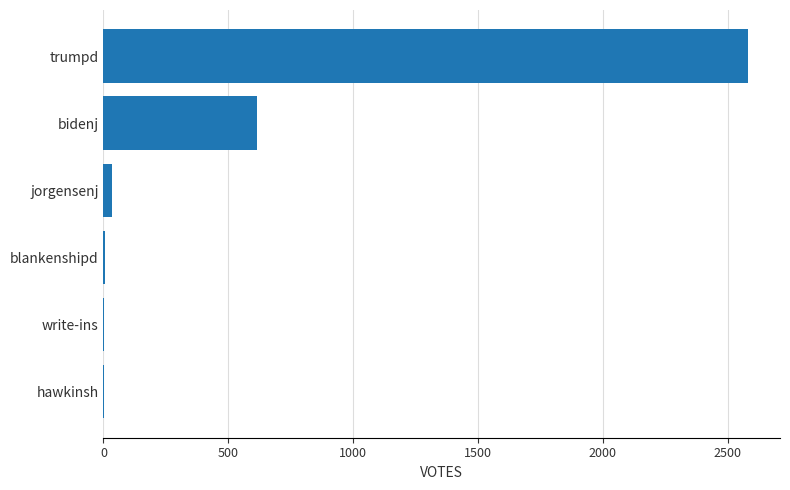

Which category has the highest value across all series?

trumpd